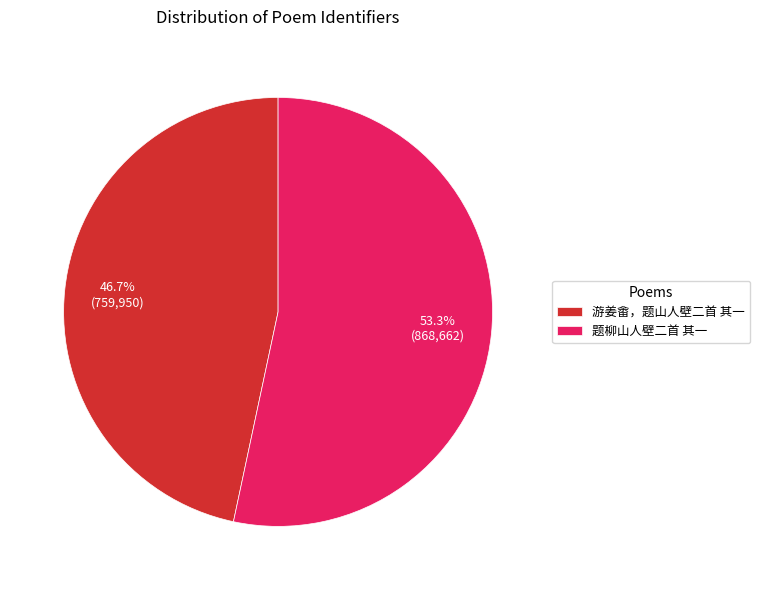

Do 题柳山人壁二首 其一 and 游姜畬，题山人壁二首 其一 together represent more than half of the pie?

Yes